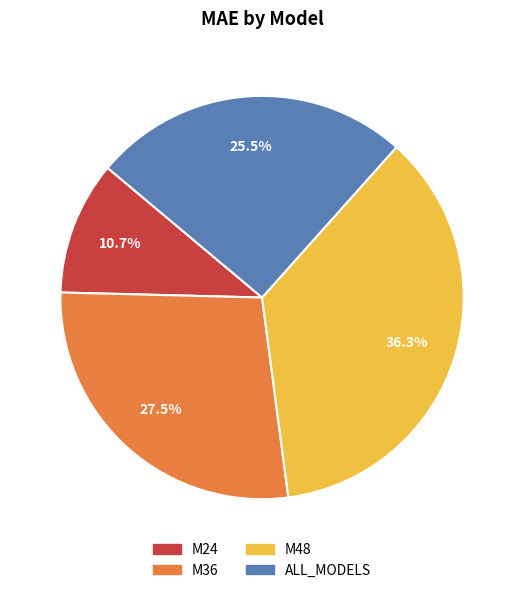

Is there a majority slice in this chart?

No